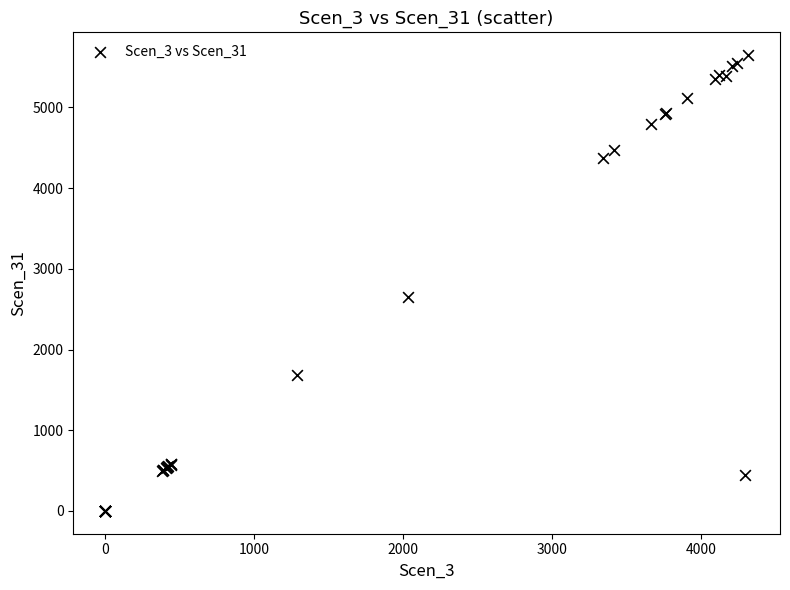

What Y value in the scatter plot is closest to 2824?

2656.3